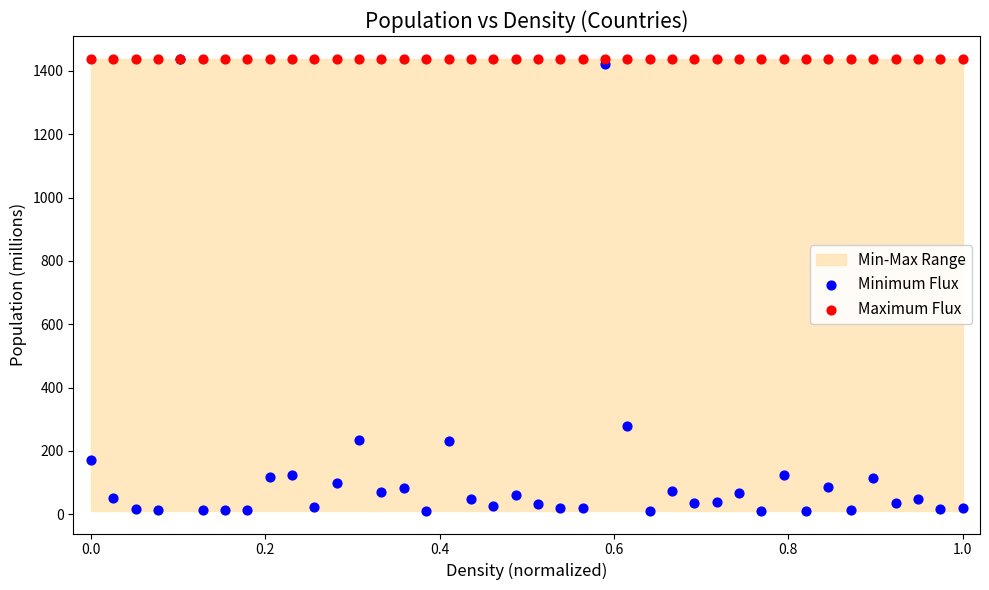

In the Minimum Flux series, what Y value is closest to 724?

277.8